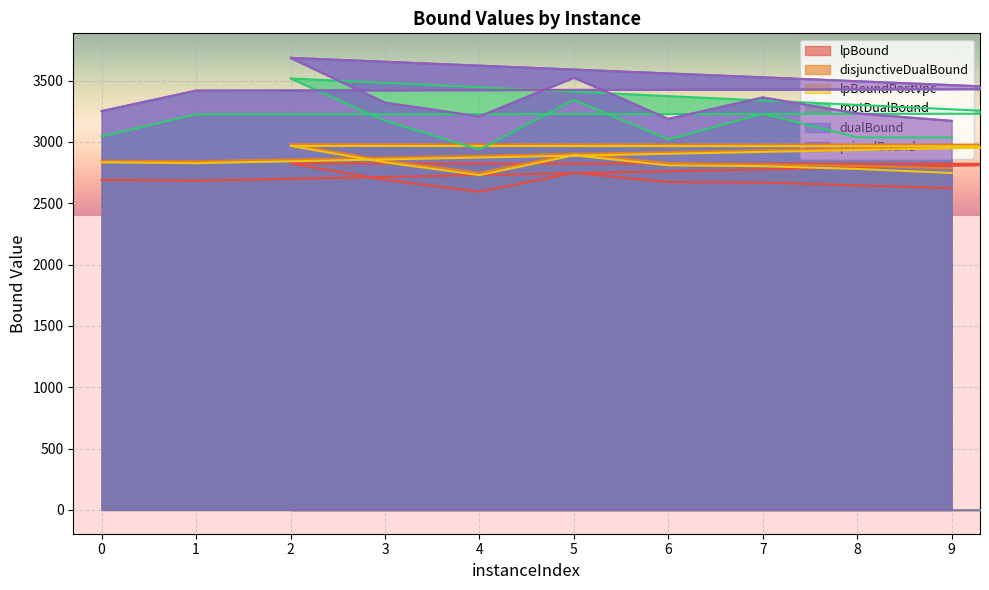

How many distinct data groups are displayed?

6